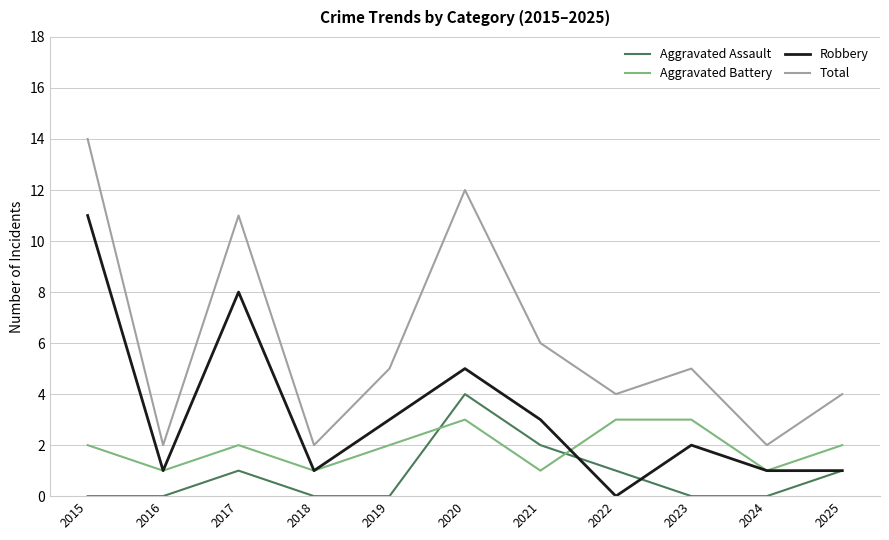

At which category is the sum across all series the highest?

2015